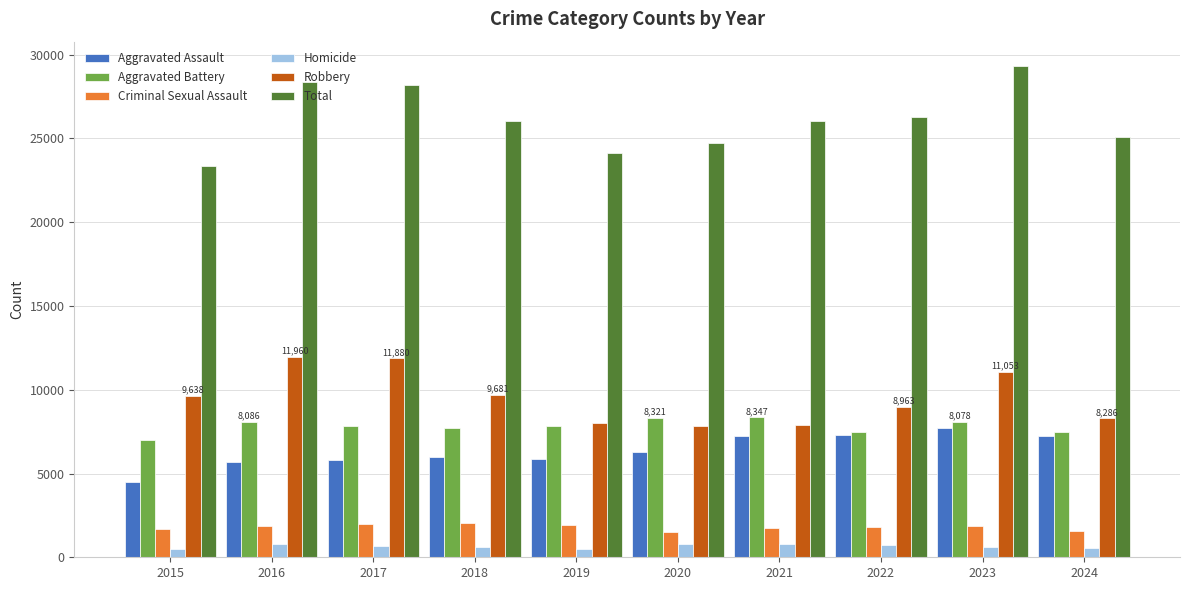

Rank the series at 2016 from lowest to highest value.

Homicide, Criminal Sexual Assault, Aggravated Assault, Aggravated Battery, Robbery, Total